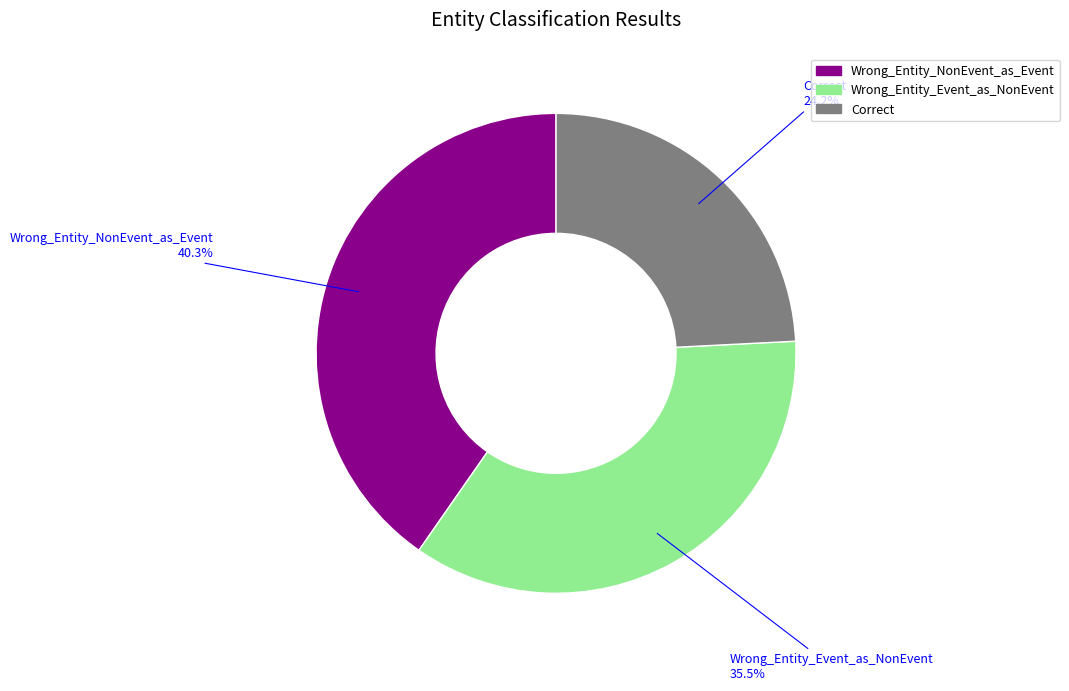

How many slices are in this pie chart?

3